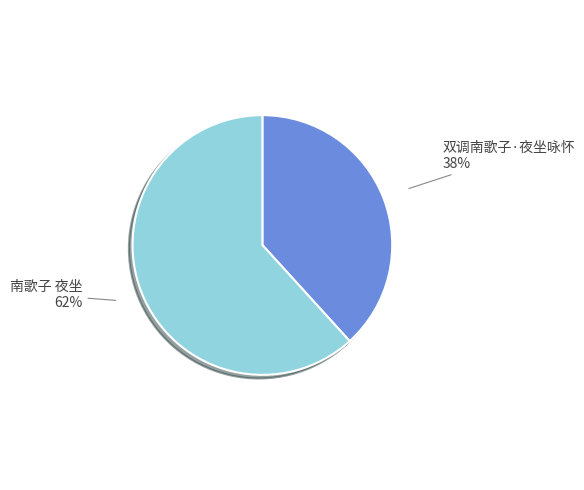

Which category has the biggest portion of the pie?

南歌子 夜坐